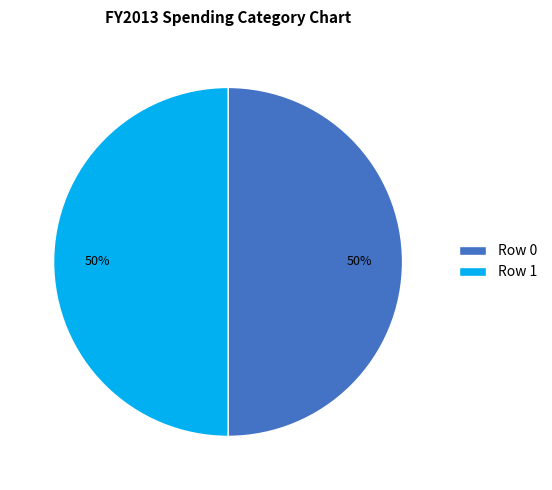

Approximately how many times larger is the value at Row 1 compared to Row 0?

1.0